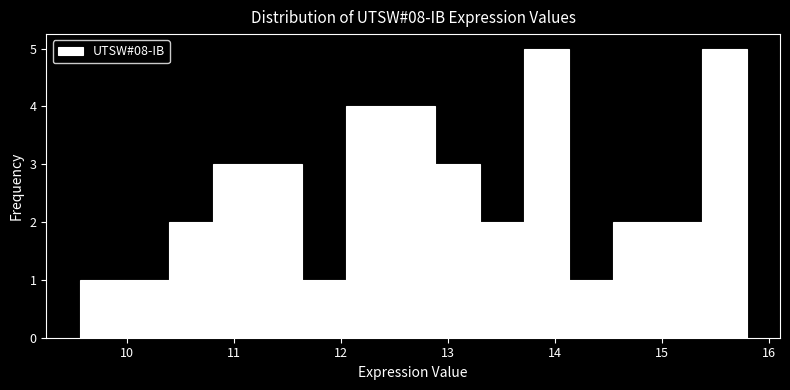

Reading left to right, transcribe this chart: for each bar, give the range it covers on the x-axis and its height. Neither the bar edges nor the heights are printed on the chart, so give them approximately, as read against the axes.

9.6 to 10.0: 1
10.0 to 10.4: 1
10.4 to 10.8: 2
10.8 to 11.2: 3
11.2 to 11.6: 3
11.6 to 12.1: 1
12.1 to 12.5: 4
12.5 to 12.9: 4
12.9 to 13.3: 3
13.3 to 13.7: 2
13.7 to 14.1: 5
14.1 to 14.5: 1
14.5 to 15.0: 2
15.0 to 15.4: 2
15.4 to 15.8: 5